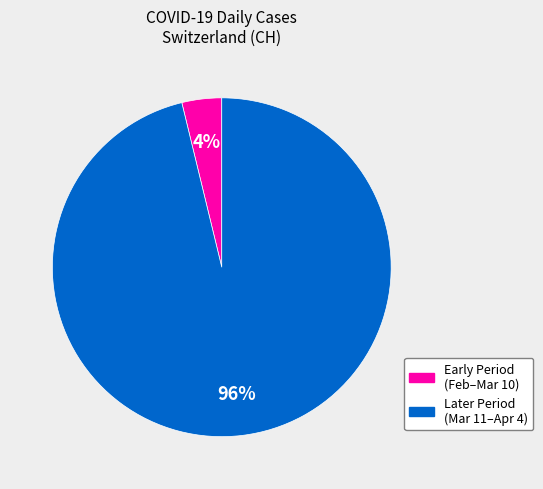

To the nearest percent, what is the average slice percentage?

50%